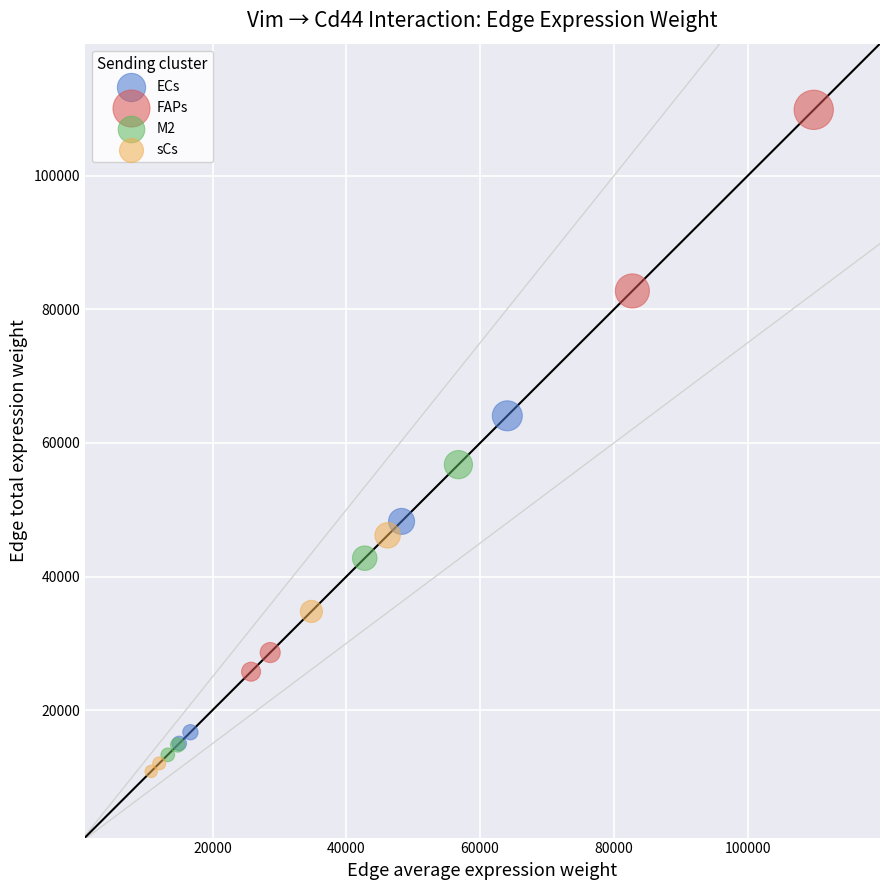

Which series reaches the minimum Y coordinate?

sCs